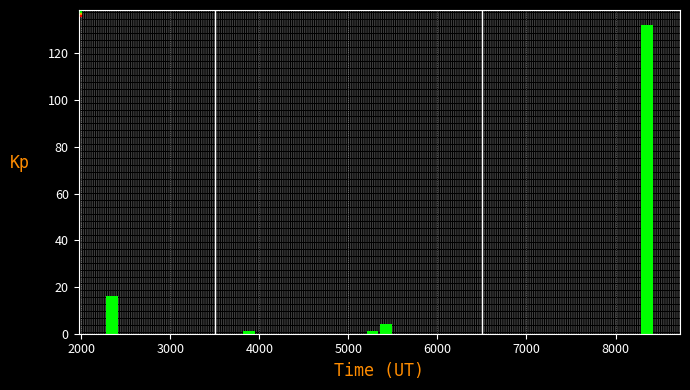

Read against the x-axis, roughly where is the centre of the tallest bar?

8400